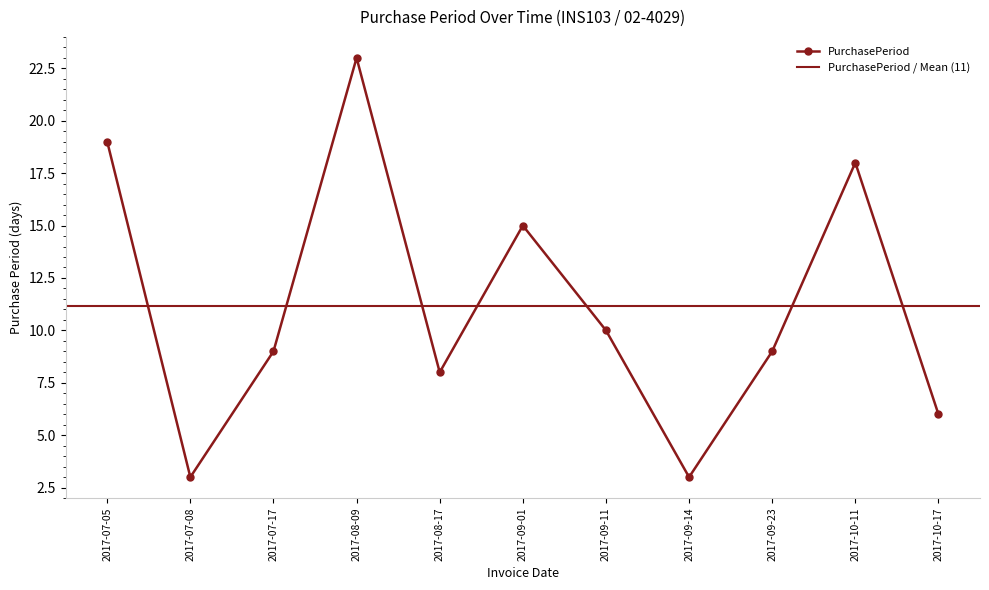

Does the chart have visible grid lines?

No